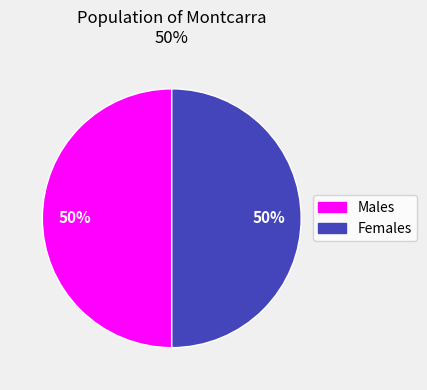

To the nearest percent, what is the average slice percentage?

50%